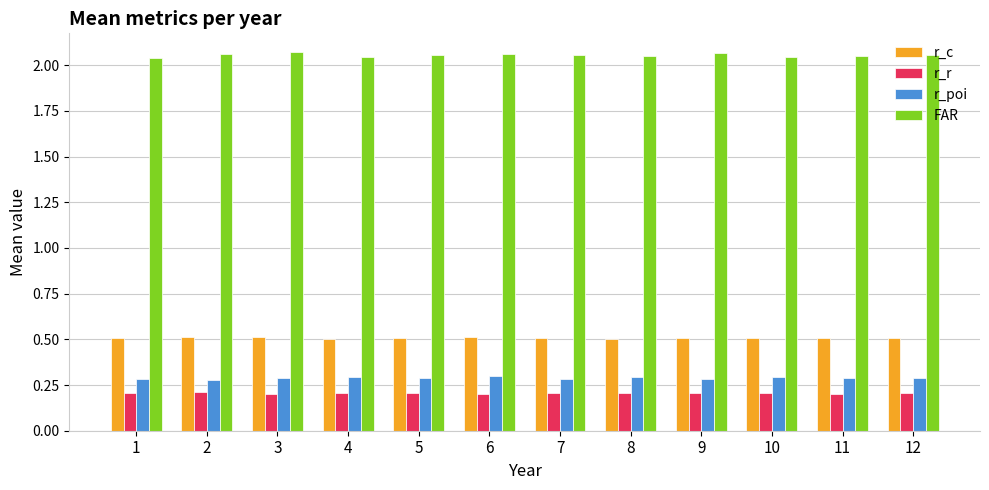

What is the minimum value shown in the chart?

0.2